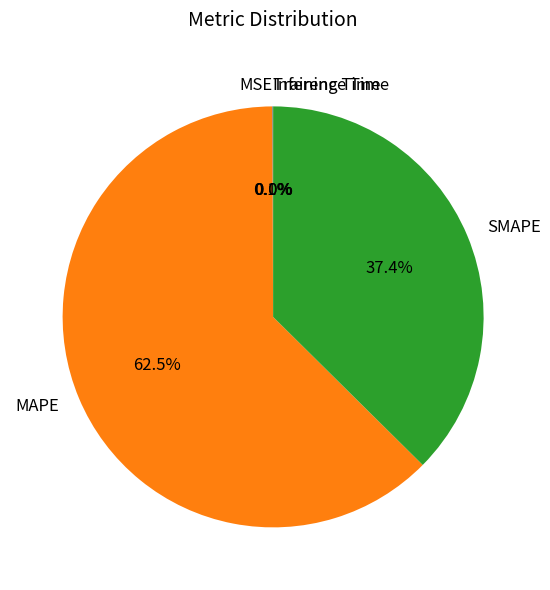

What portion of the pie excludes SMAPE?

62.6%